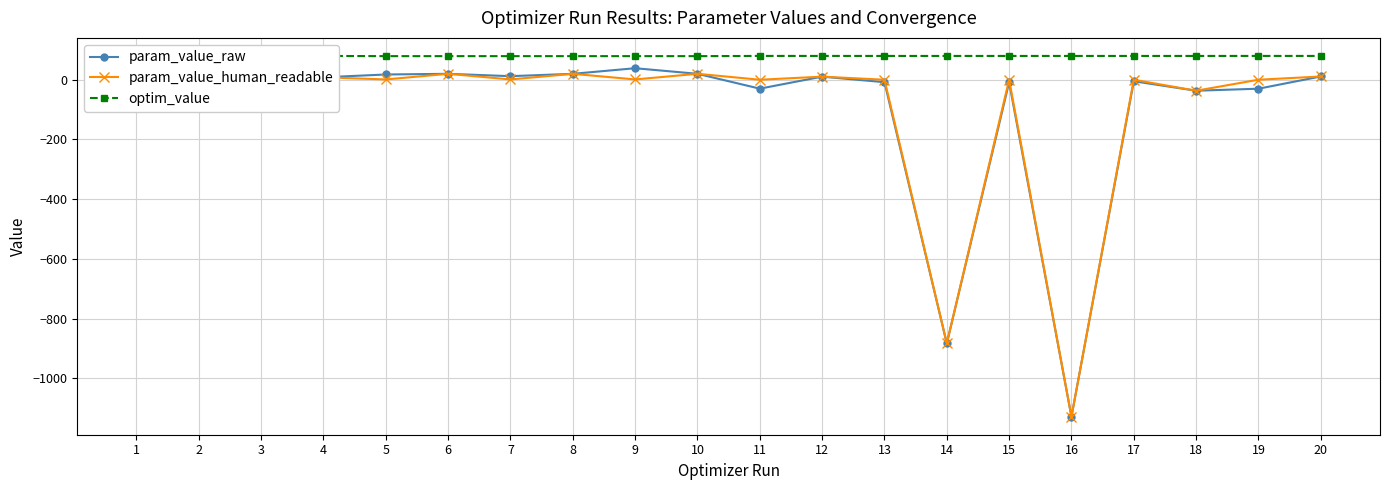

What is the total value across all series at 3?

48.5